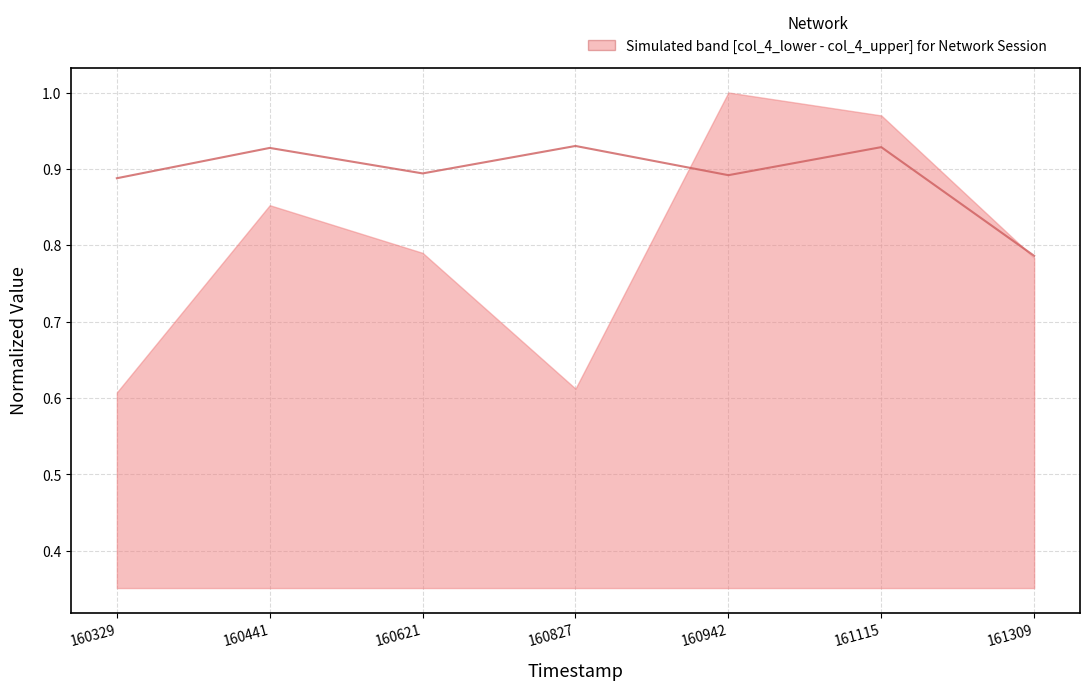

The chart shows a value of 0.9 at 160621. True or false?

True